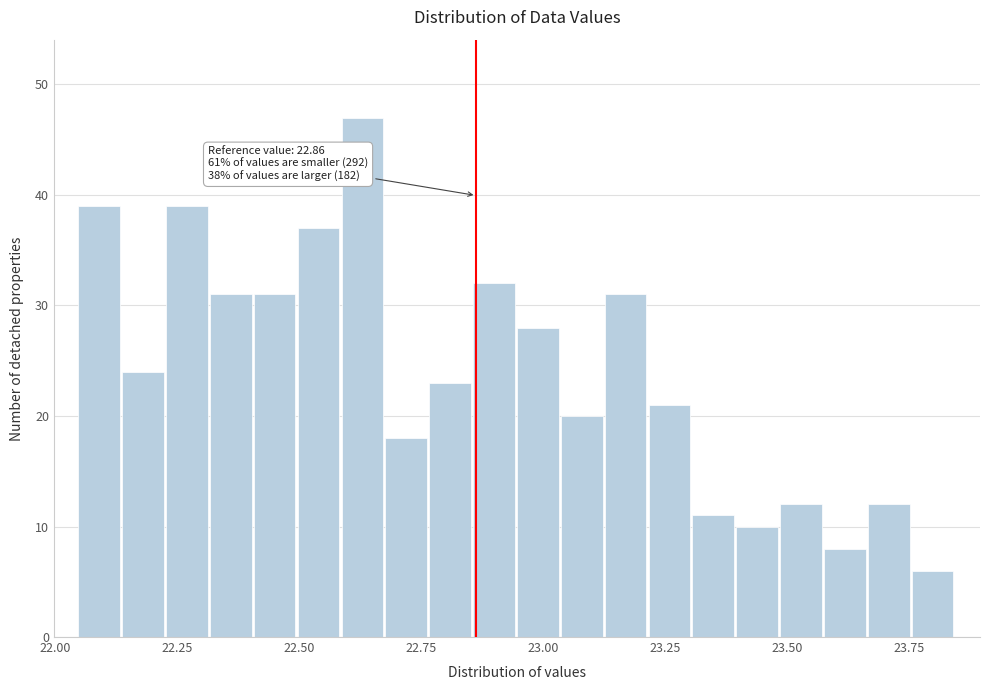

Around what value on the x-axis is the tallest bar? Give the approximate position of its centre, as read against the axis.

22.65